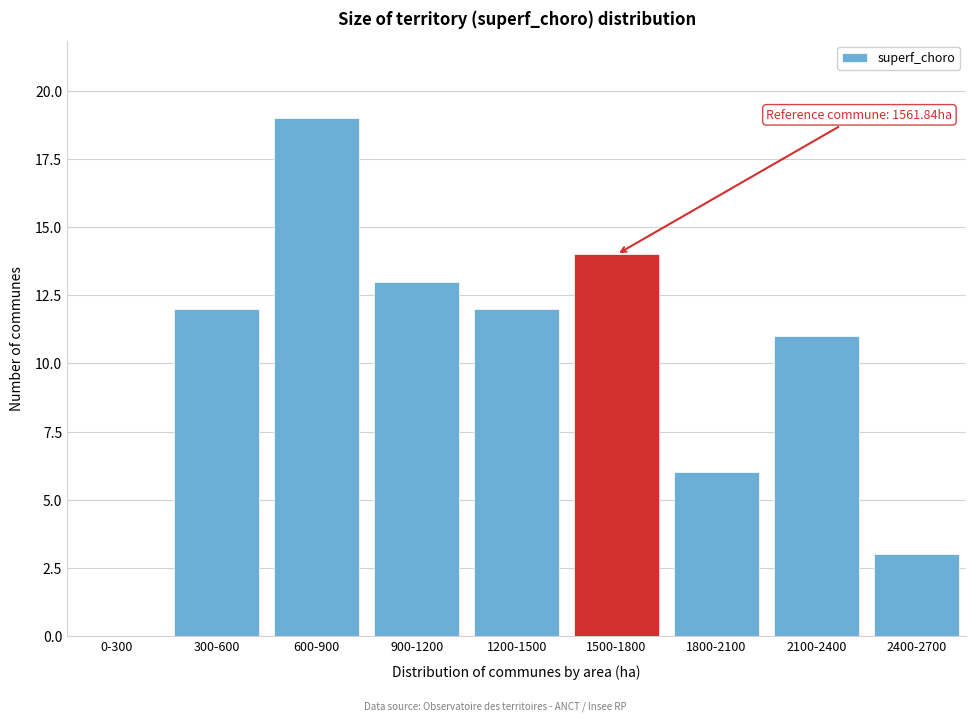

Reading right to left, list all the values displayed in this chart.

2400-2700=3	2100-2400=11	1800-2100=6	1500-1800=14	1200-1500=12	900-1200=13	600-900=19	300-600=12	0-300=0